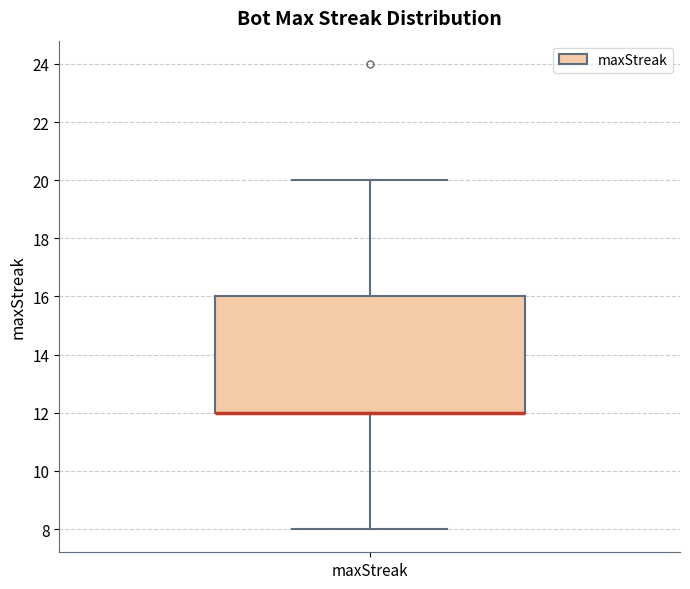

Transcribe this box plot: give where the median line is, the range the box spans, and where the two whiskers end, as read against the y-axis. The values are not printed on the chart, so give them approximately, as read against the axis.

median 12 (drawn on the box's lower edge), box 12 to 16, whiskers 8 to 20